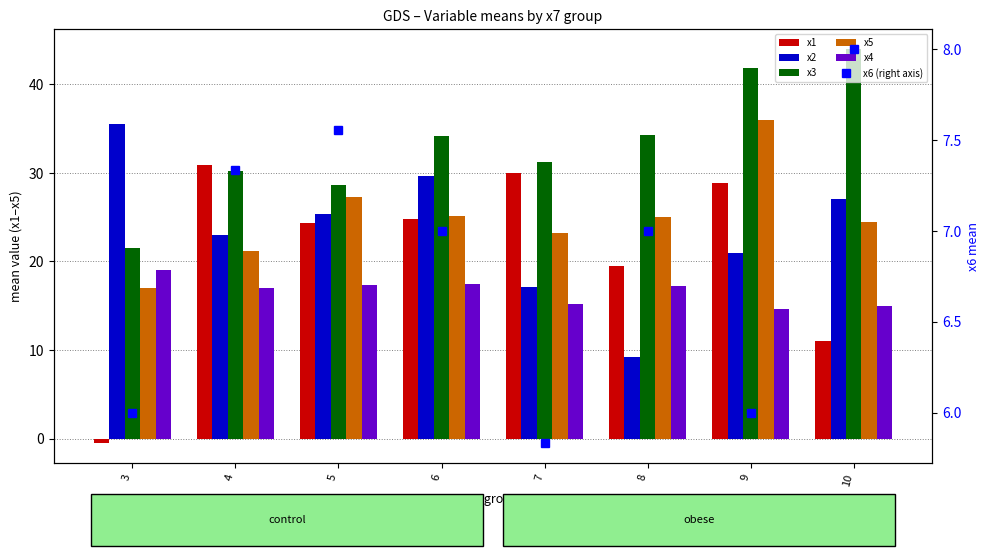

What is the sum of the x1 values at 5 and 4?

55.2